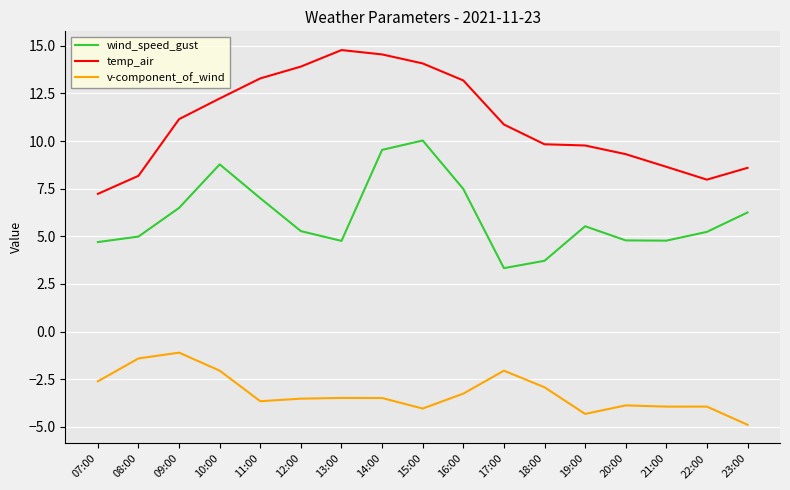

What is the difference between the maximum and minimum values in the v-component_of_wind series?

3.8